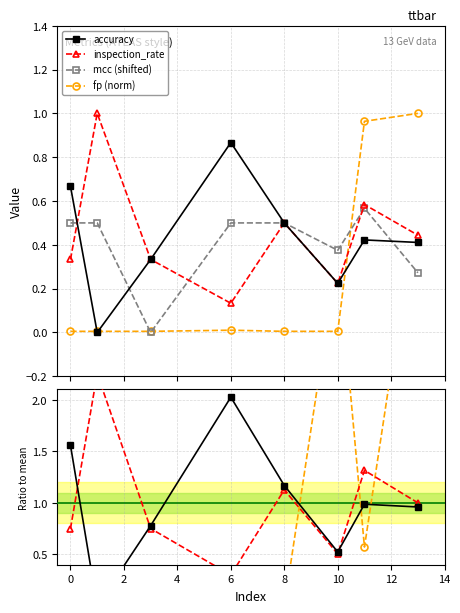

What is the spread (max minus min) of values at 1?

1.0